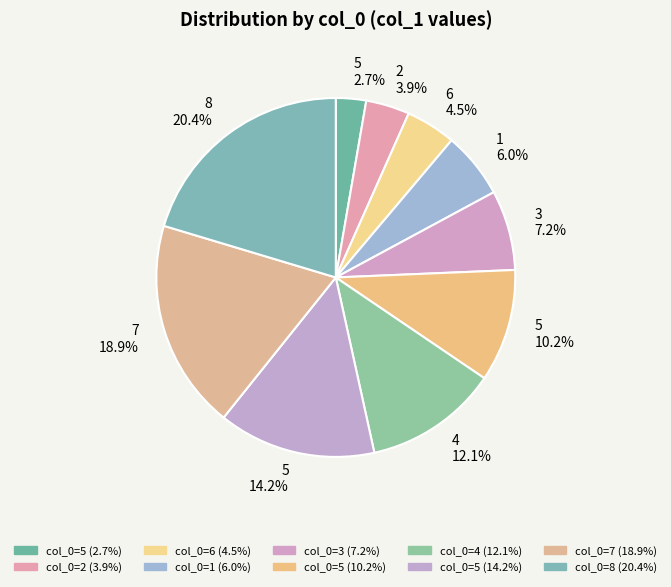

To the nearest percent, what is the difference between the largest and smallest slice percentages?

18%